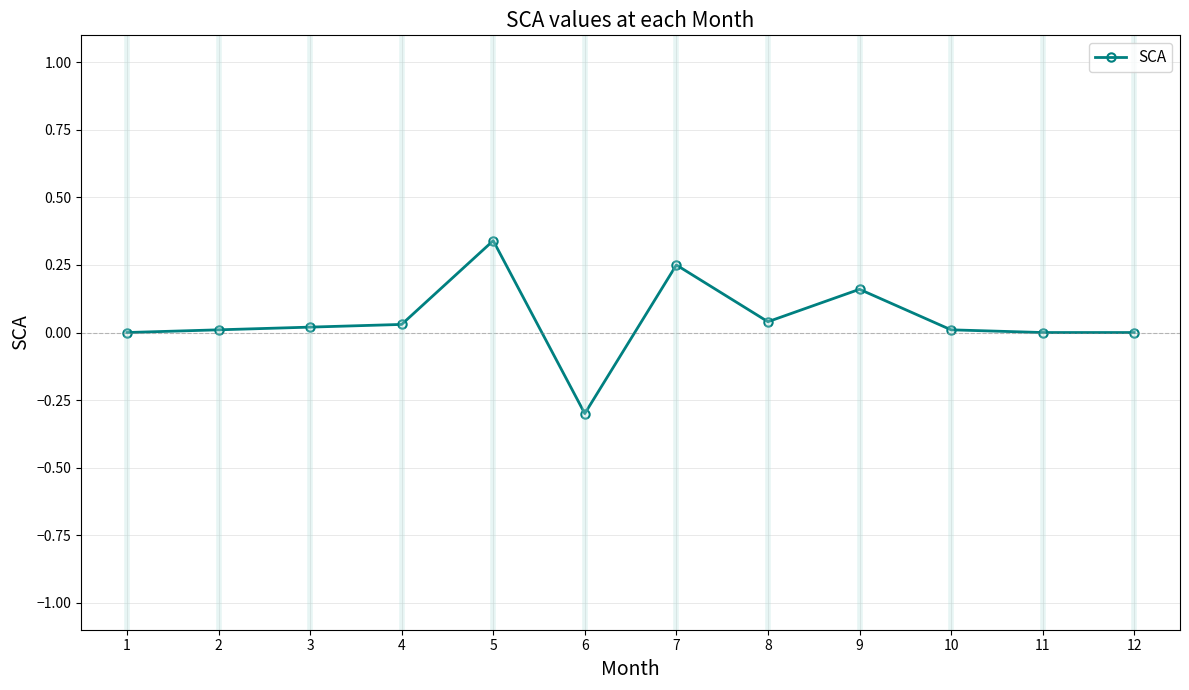

Which category has the highest value across all series?

5